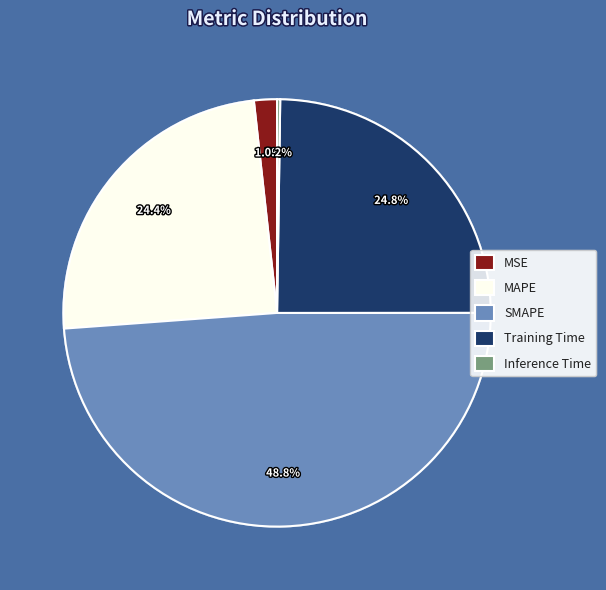

To the nearest percent, what is the combined percentage of SMAPE and MSE?

51%